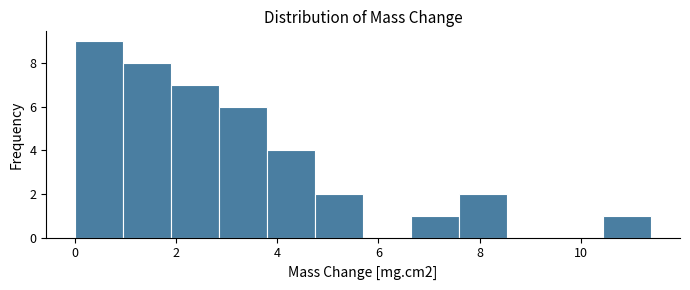

Reading left to right, list every bar in this chart as the range it spans on the x-axis followed by its height. Neither the bar edges nor the heights are printed on the chart, so give them approximately, as read against the axes.

0.0 to 1.0: 9
1.0 to 1.8: 8
1.8 to 2.8: 7
2.8 to 3.8: 6
3.8 to 4.8: 4
4.8 to 5.6: 2
5.6 to 6.6: 0
6.6 to 7.6: 1
7.6 to 8.6: 2
8.6 to 9.4: 0
9.4 to 10.4: 0
10.4 to 11.4: 1